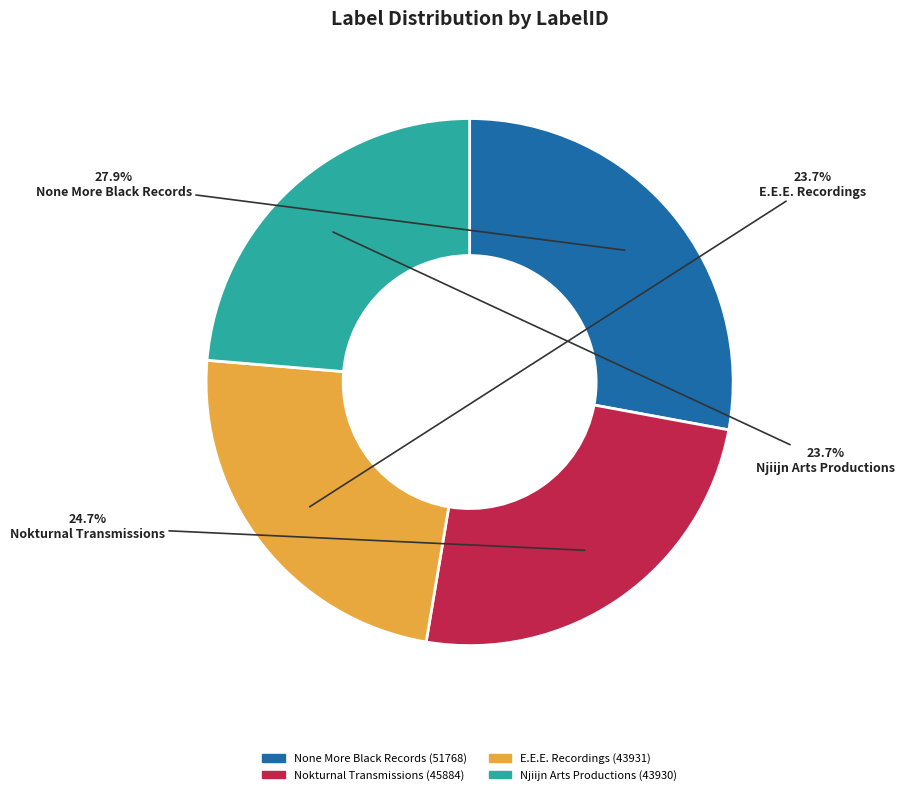

Count the number of slices in the pie.

4